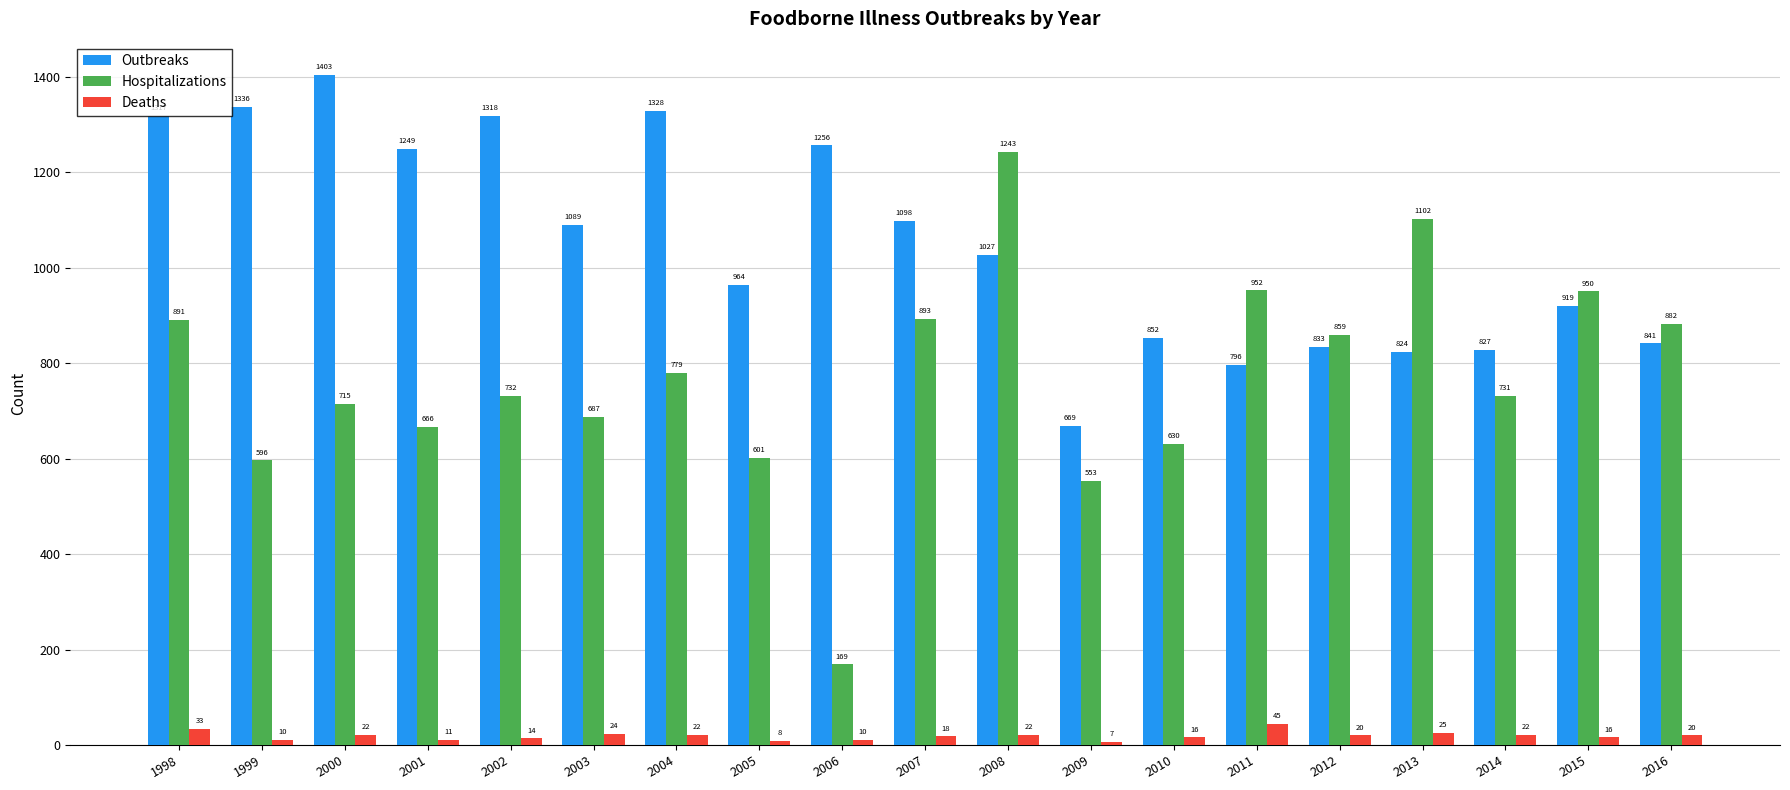

How many series are shown in this chart?

3